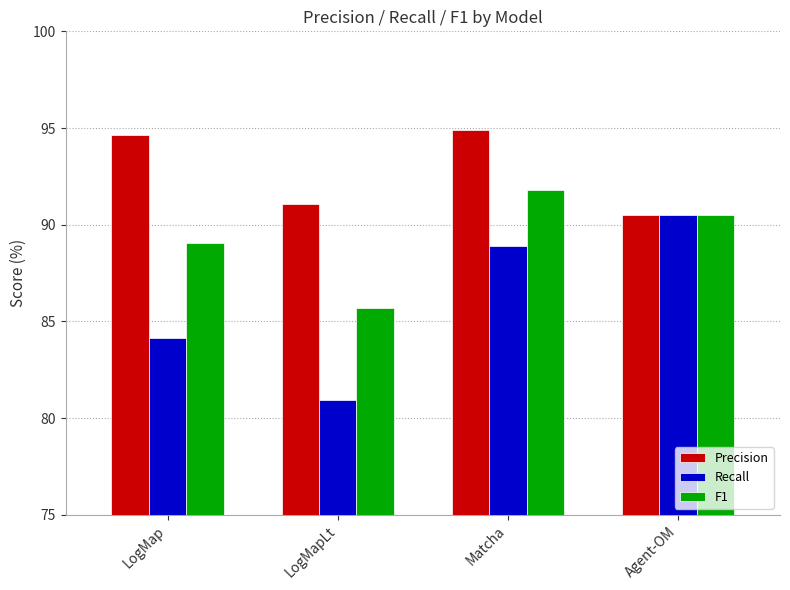

What is the total value across all series at Matcha?

275.6